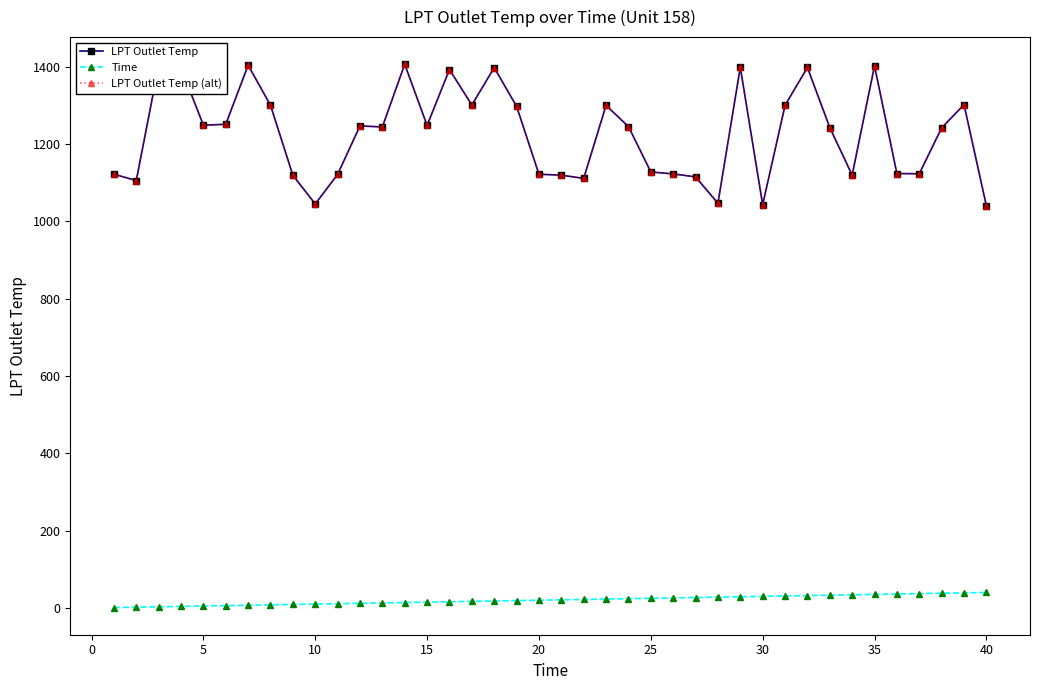

Does the chart have visible grid lines?

No